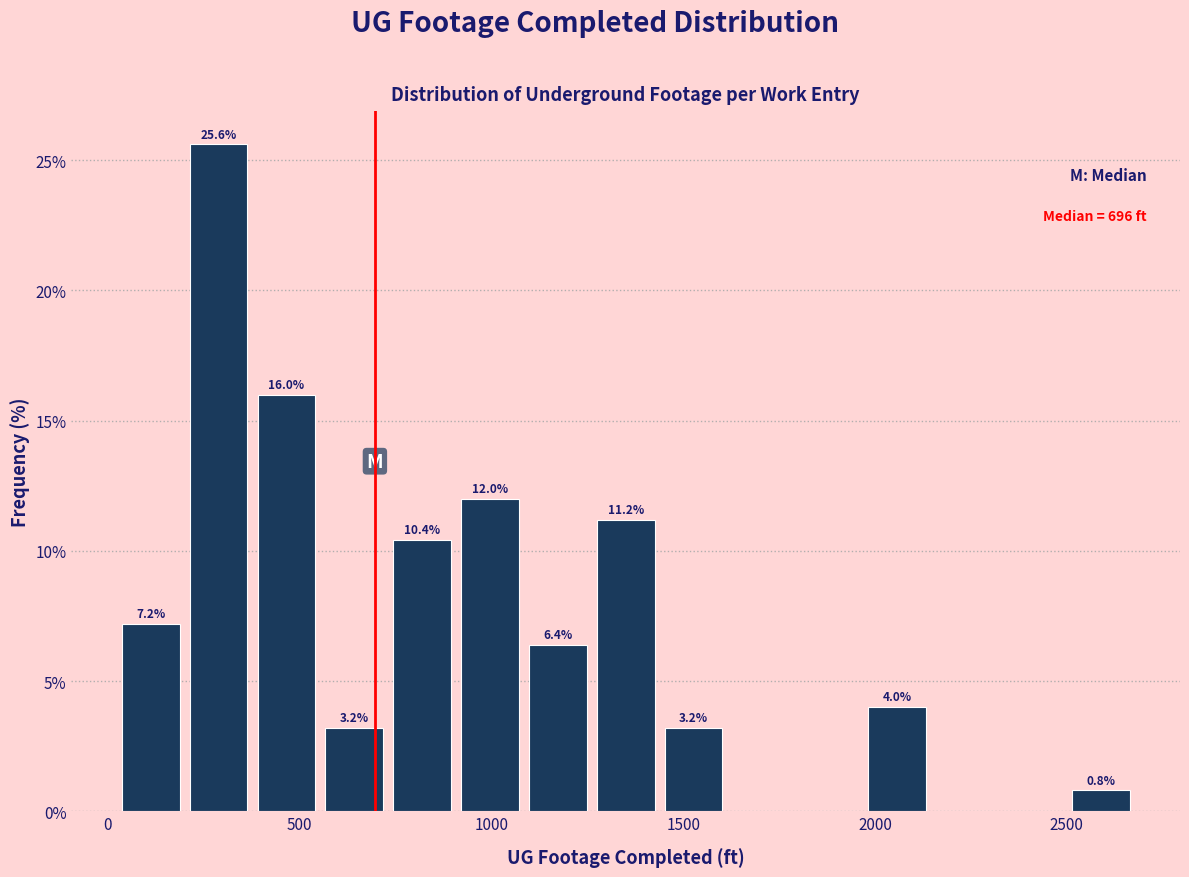

Around what value on the x-axis is the tallest bar? Give the approximate position of its centre, as read against the axis.

300